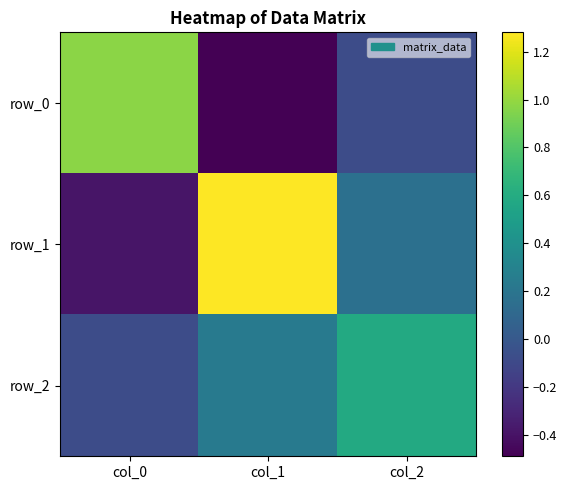

Is the value of row_1 at col_1 greater than the value of row_0 at col_1?

Yes